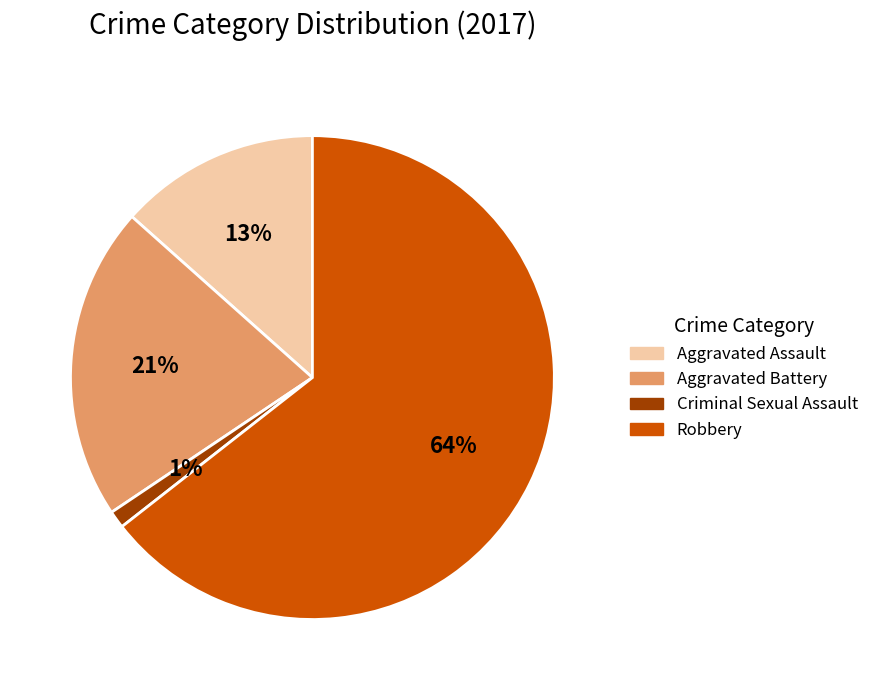

Is there any slice that represents more than half of the pie?

Yes